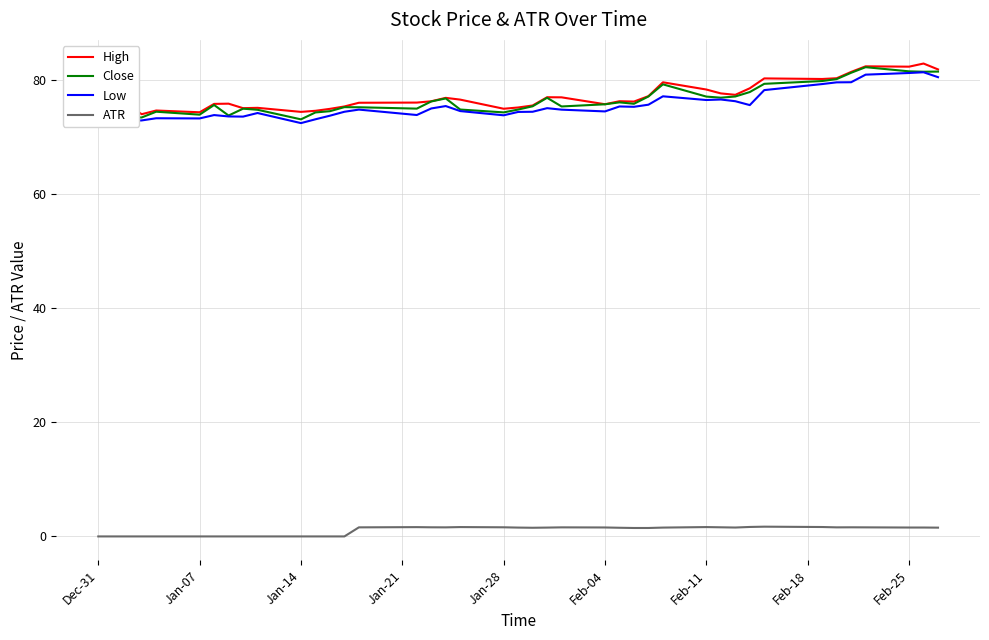

What is the maximum value for Close?

82.3